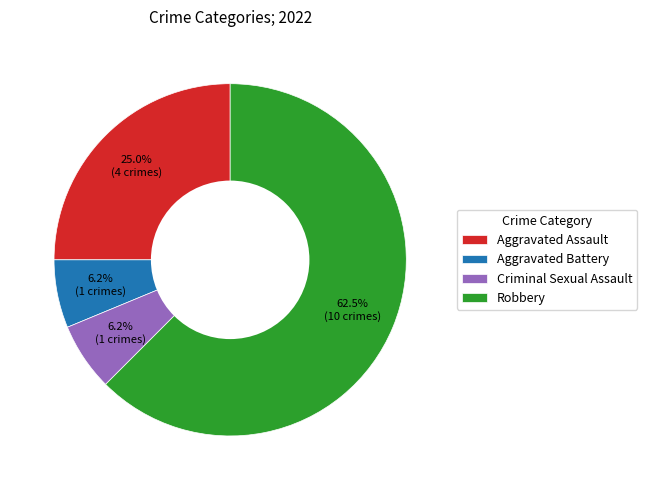

How many segments does this pie chart have?

4